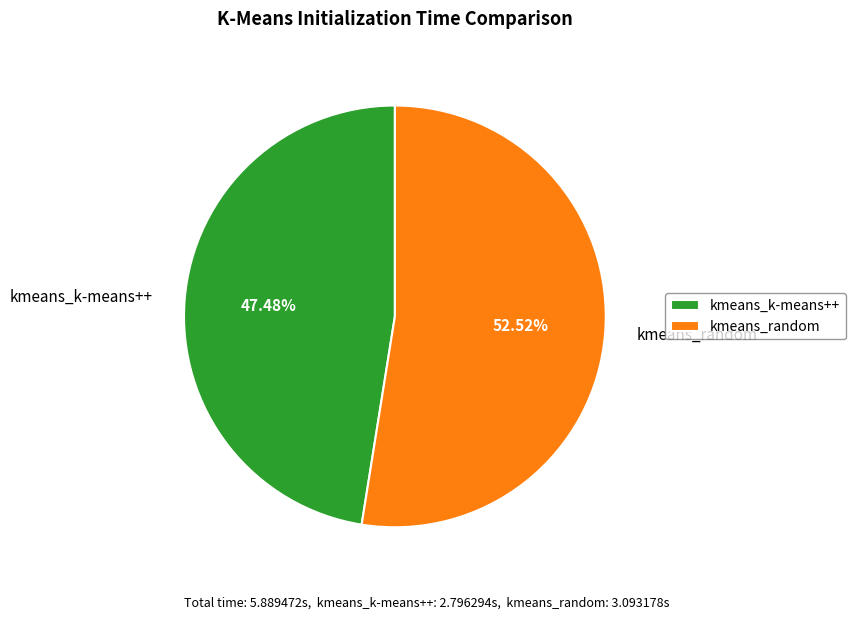

To the nearest percent, what portion does kmeans_random represent?

53%